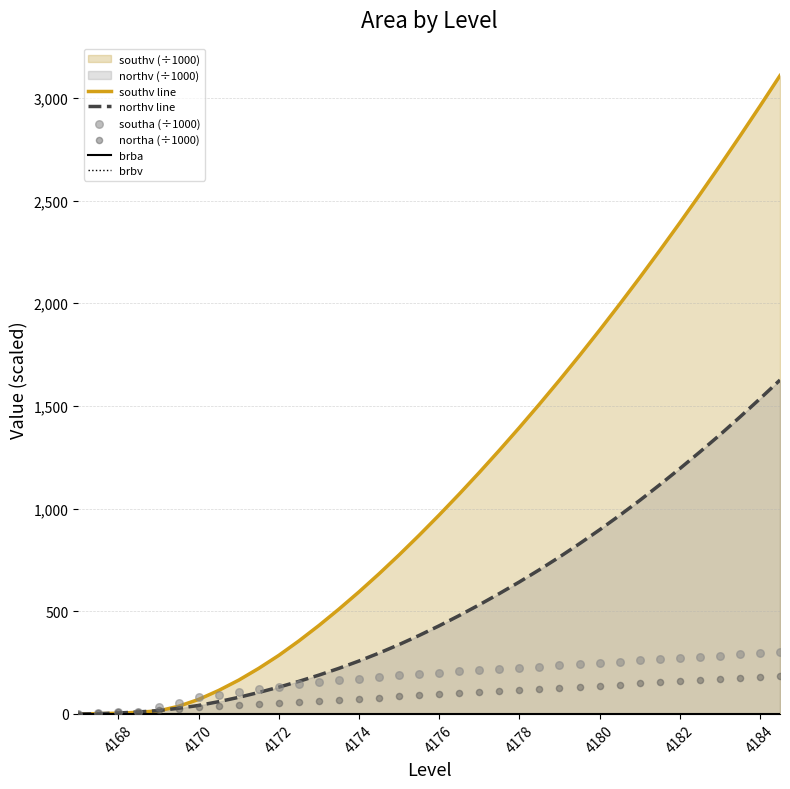

The northv line series shows 575.3 at 4176. True or false?

False